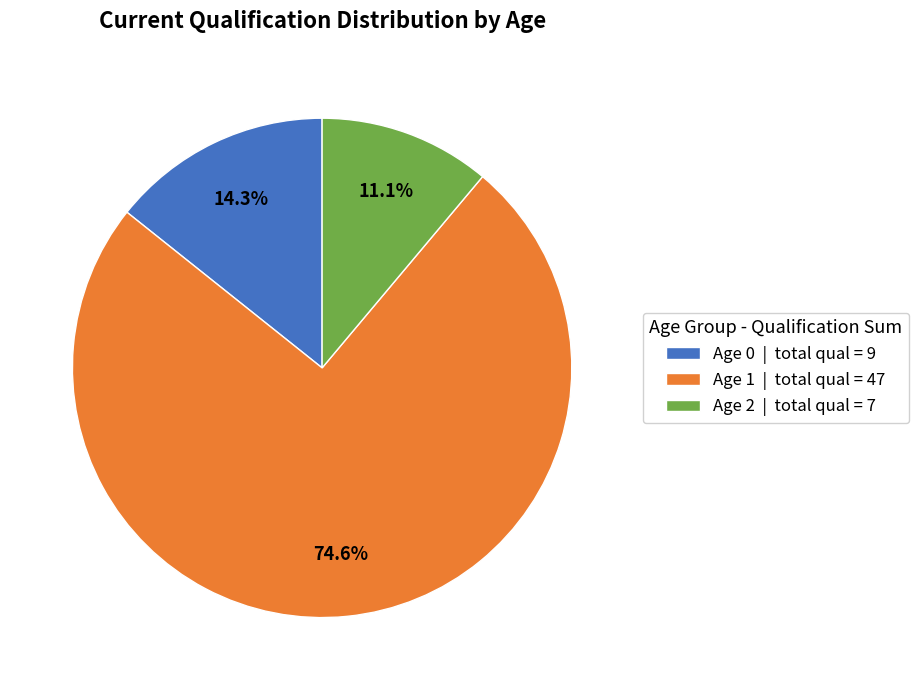

What is the majority slice?

Age 1 | total qual = 47